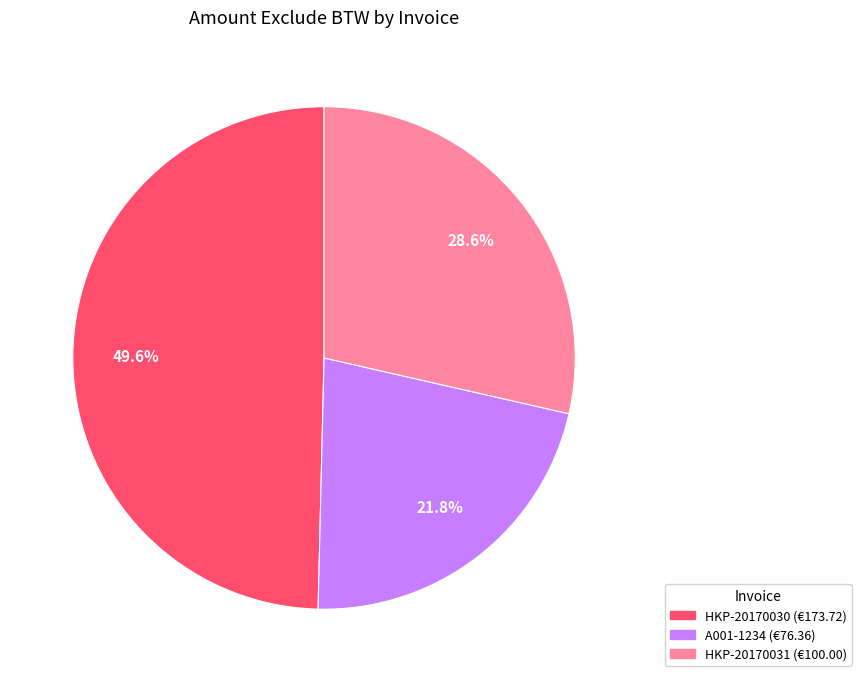

Is it true that HKP-20170030 is 50% of the pie?

True